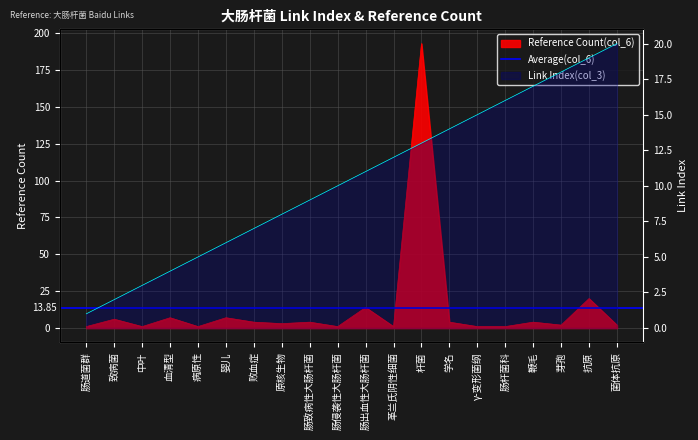

Between 学名 and 肠道菌群, which is larger?

学名